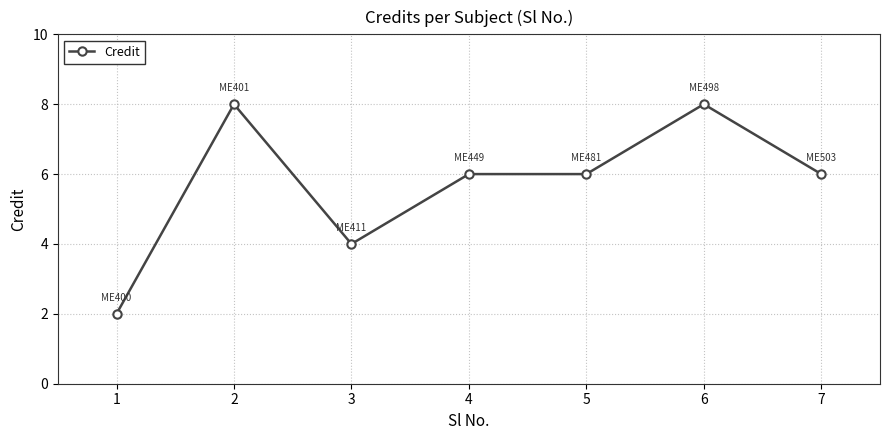

How many categories are shown in the chart?

7